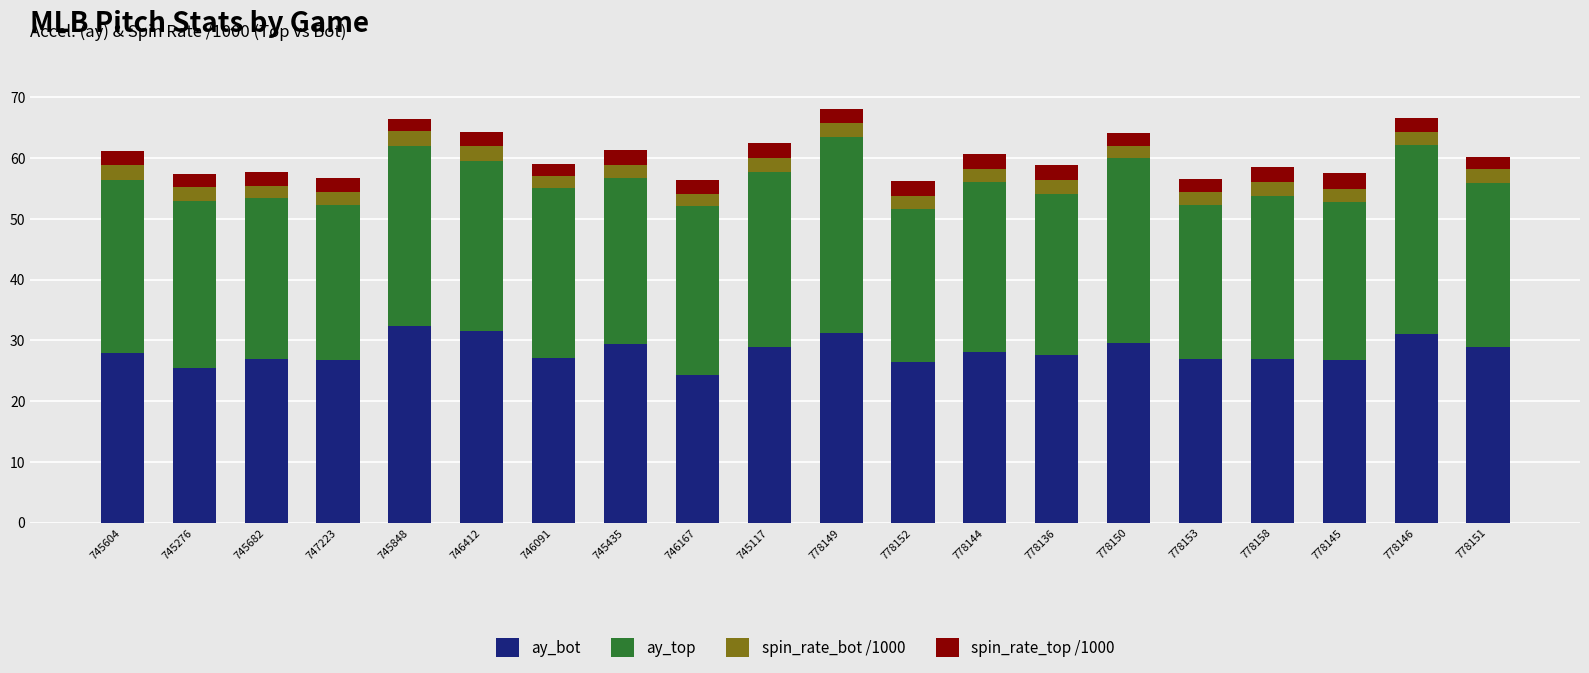

The ay_bot series shows 46.6 at 746412. True or false?

False